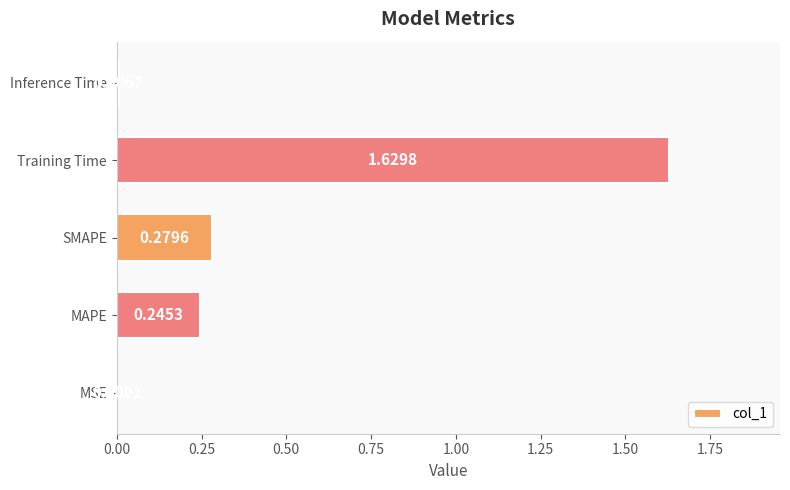

What is the sum of all values?

2.2